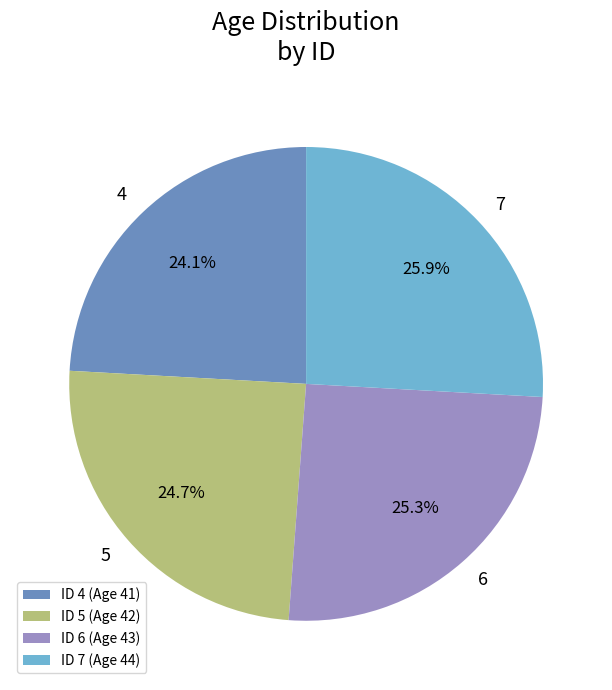

What percentage is NOT represented by ID 6 (Age 43)?

74.7%